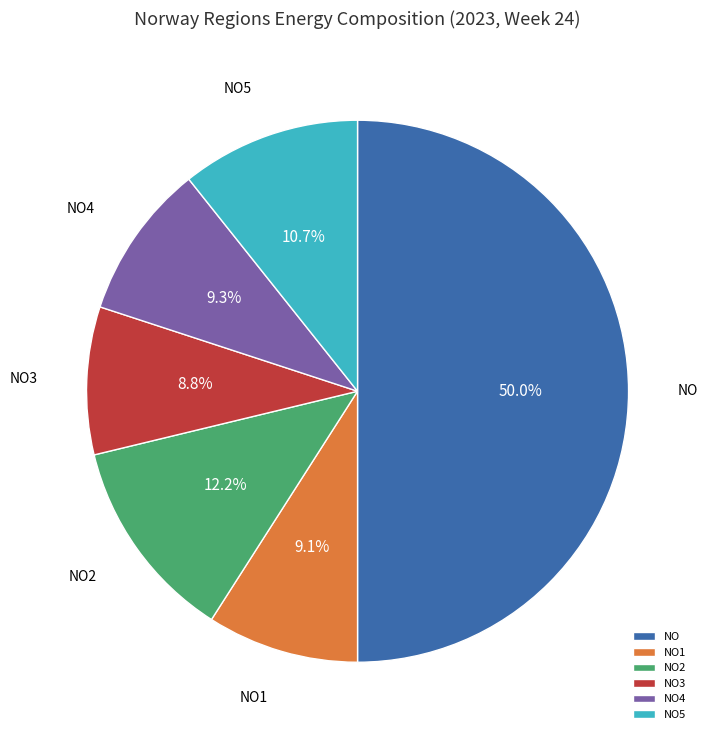

What is the ratio of the value at NO5 to the value at NO2?

0.9